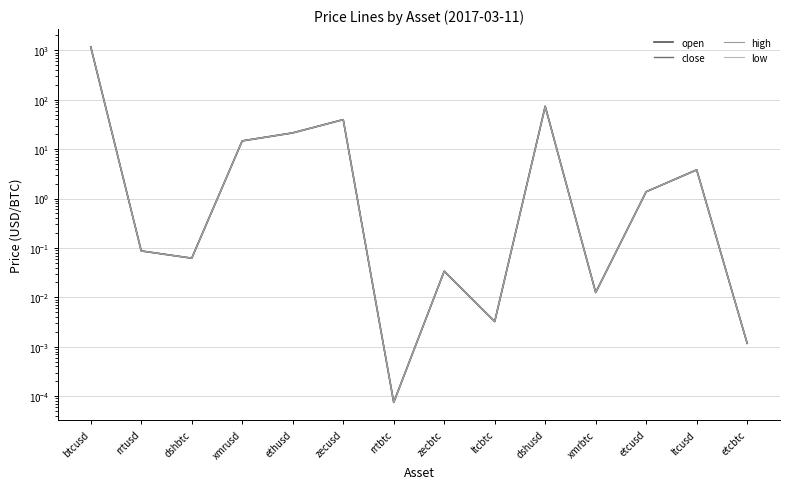

At btcusd, list the series in order from largest to smallest.

open, high, close, low